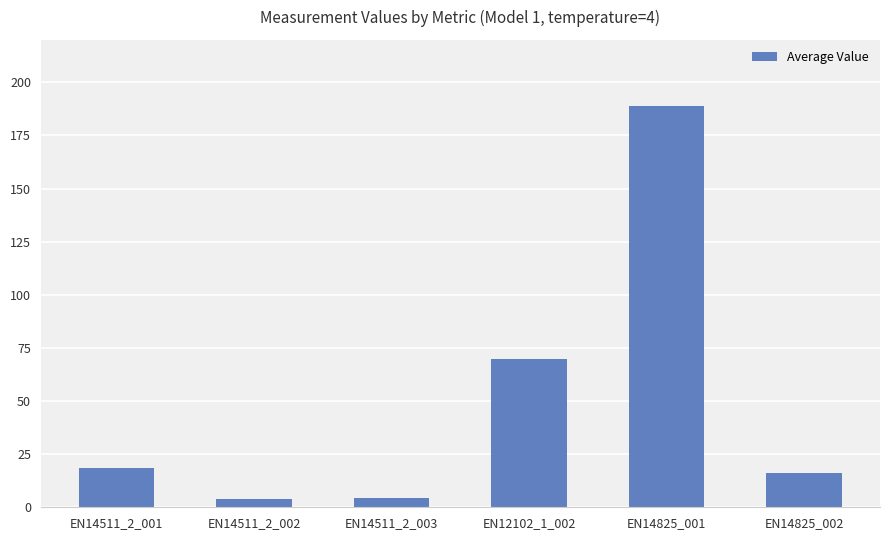

What value does the data have at EN14511_2_003?

4.6